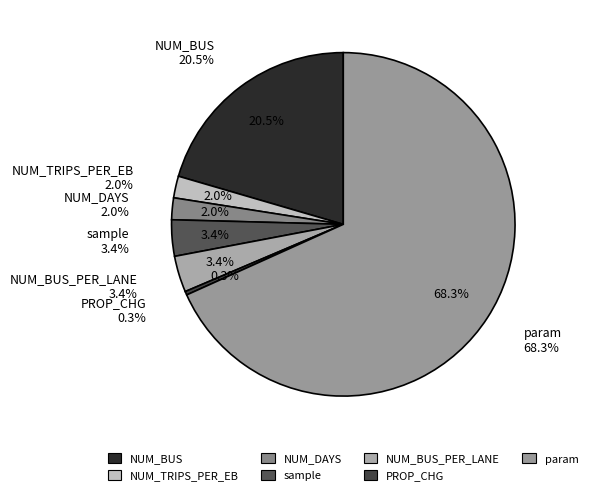

How many segments does this pie chart have?

7